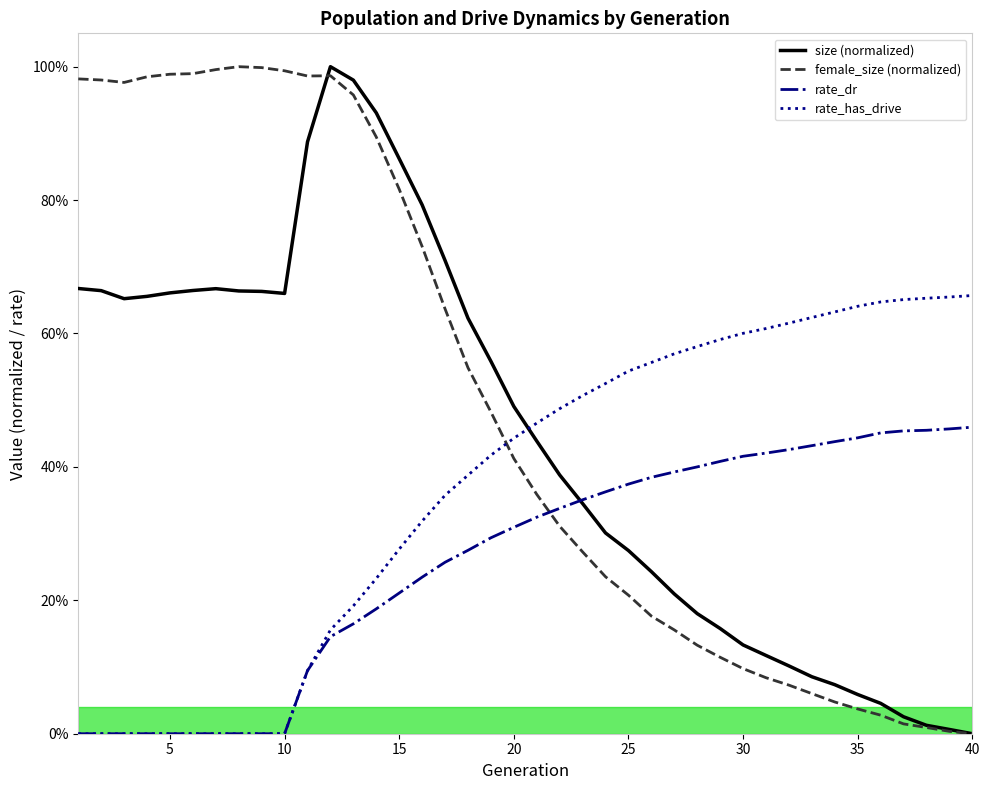

What are all the series names shown in the legend?

size (normalized), female_size (normalized), rate_dr, rate_has_drive